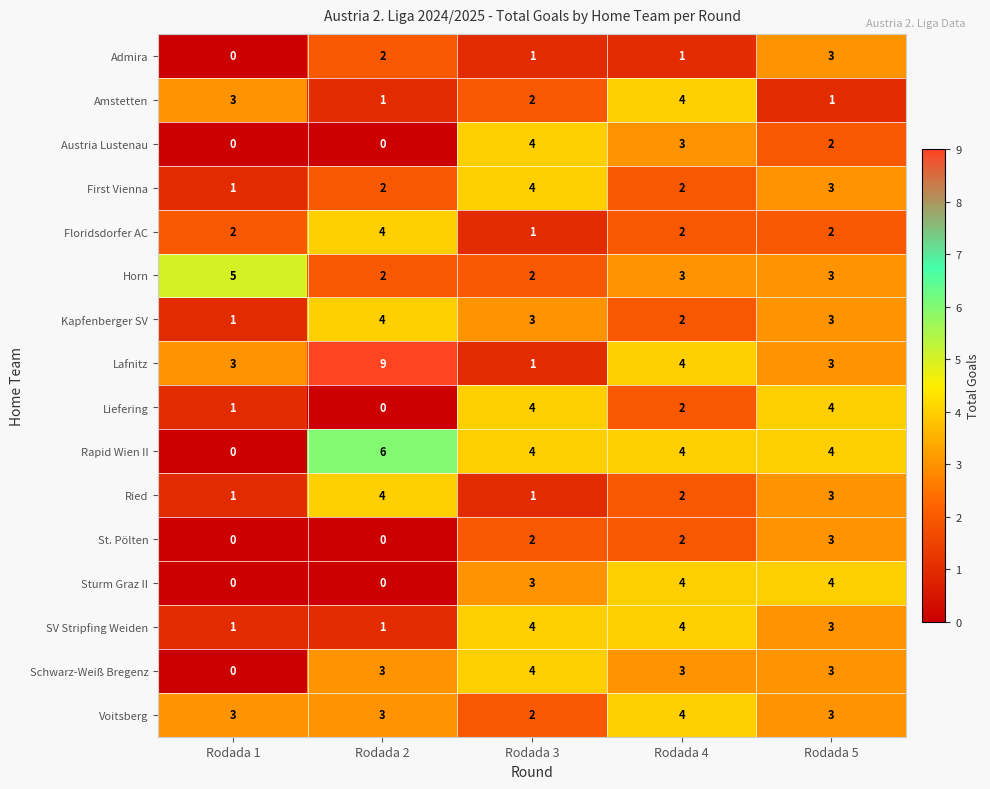

What is the difference between the second highest and second lowest values in the Sturm Graz II series?

4